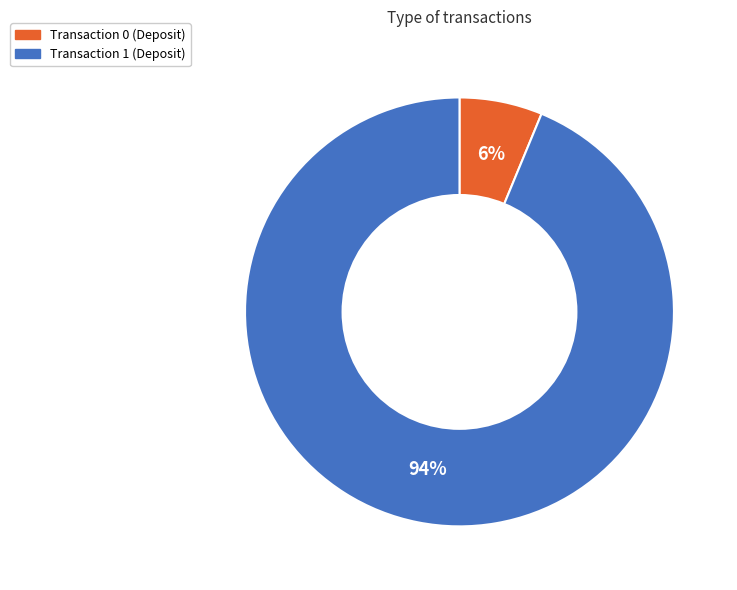

Rank the categories by value from lowest to highest.

Transaction 0 (Deposit), Transaction 1 (Deposit)